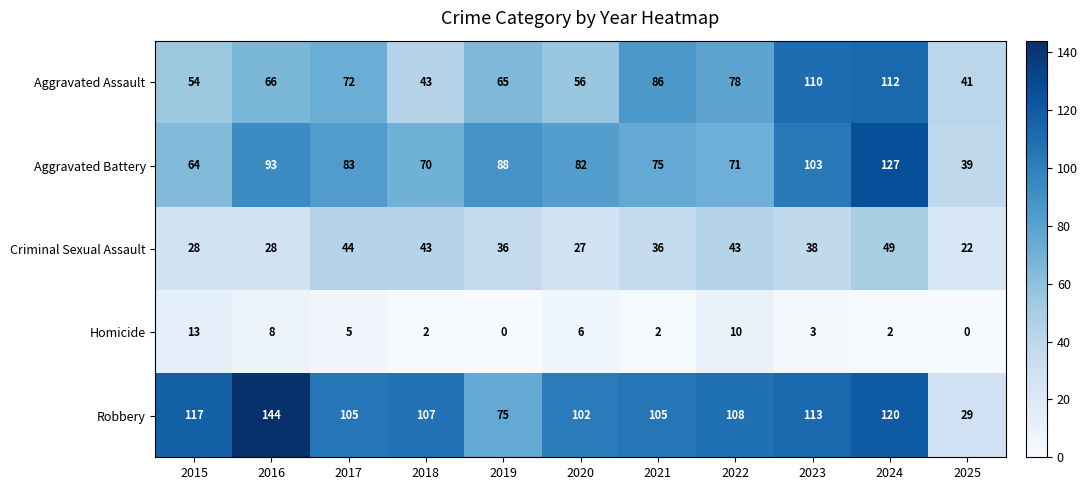

Rank the series by their maximum value, from lowest to highest.

Homicide, Criminal Sexual Assault, Aggravated Assault, Aggravated Battery, Robbery